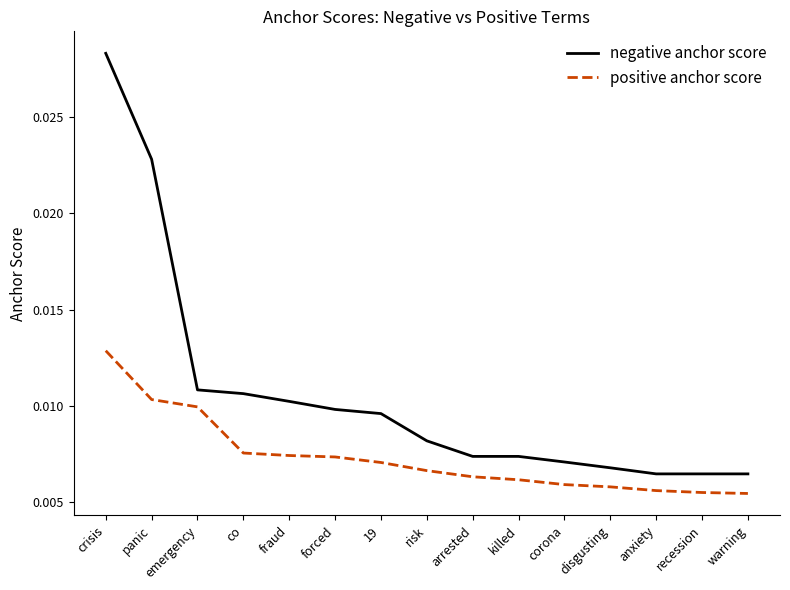

What position from the left is anxiety?

13